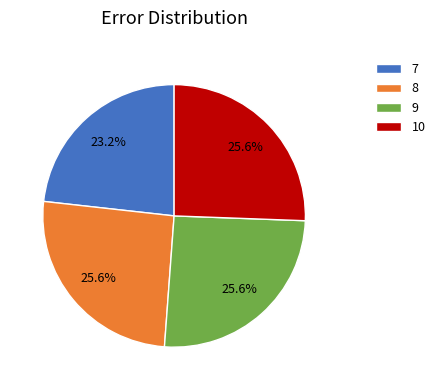

Does 10 account for over 50% of the chart?

No